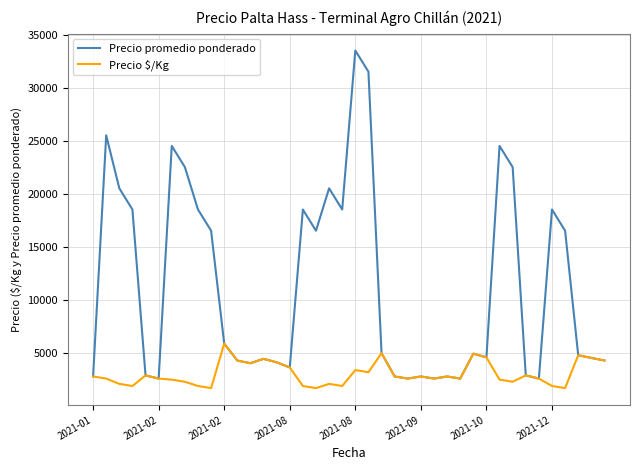

What is the greatest value displayed?

33500